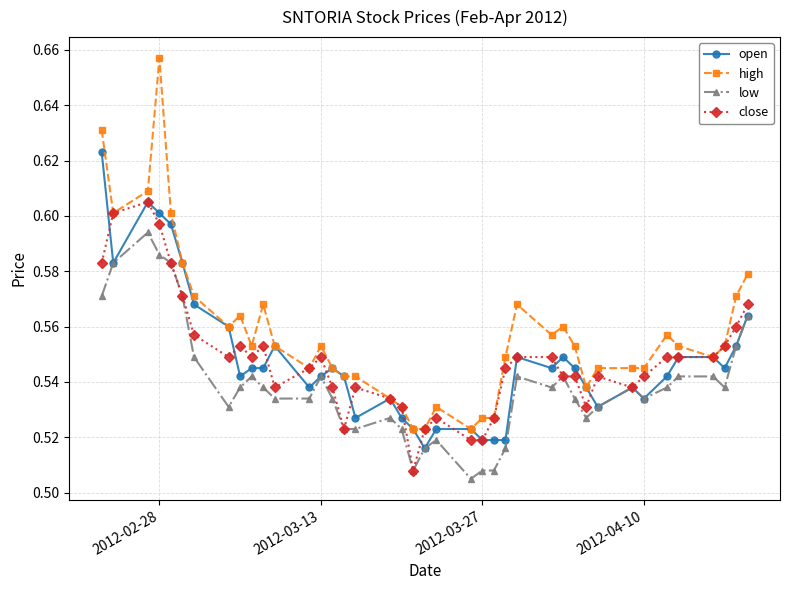

Count the number of categories in the chart.

40